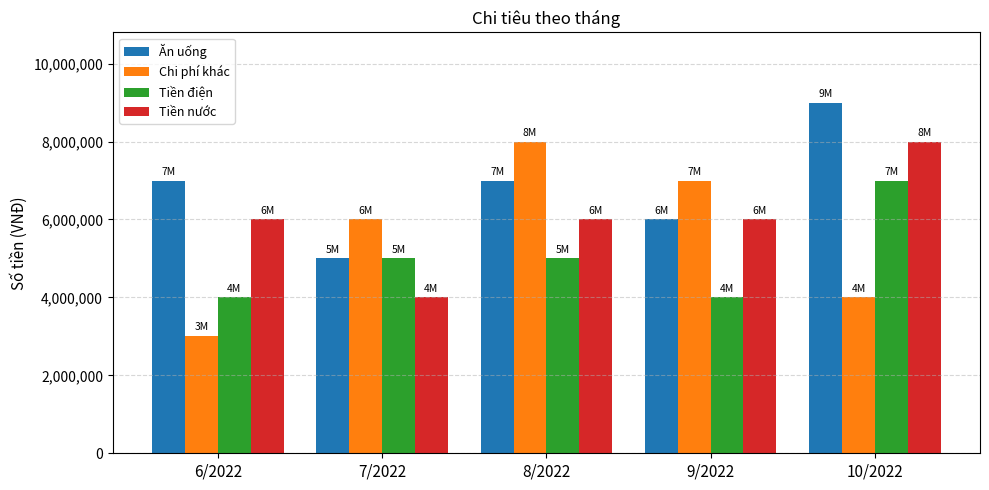

What is the total value across all series at 9/2022?

23000000